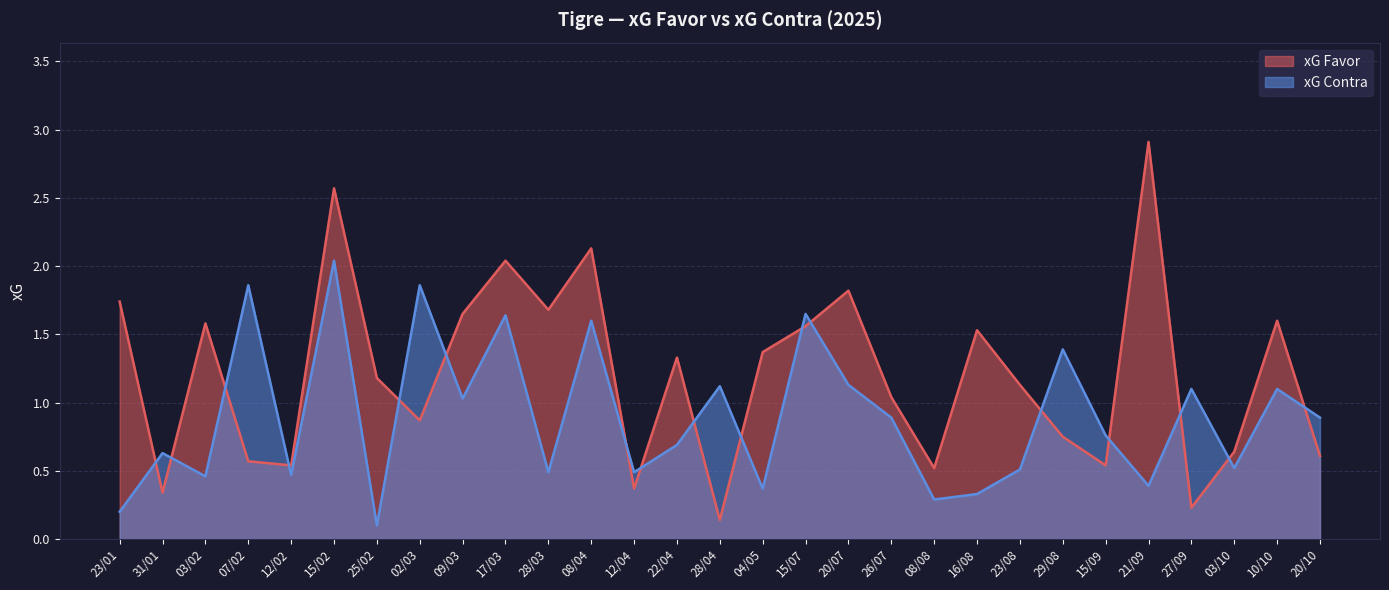

The xG Favor series shows 0.5 at 15/09. True or false?

True